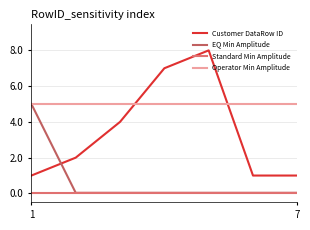

Is this an area chart (filled region under the line)?

No